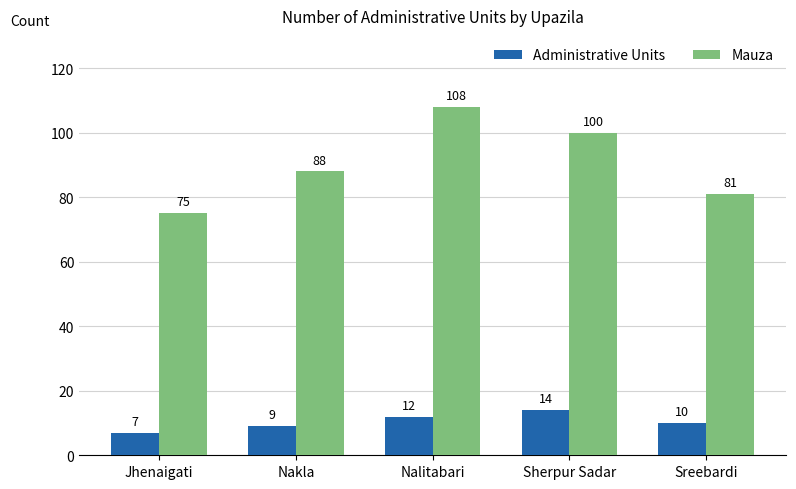

How many bars are there in total?

10